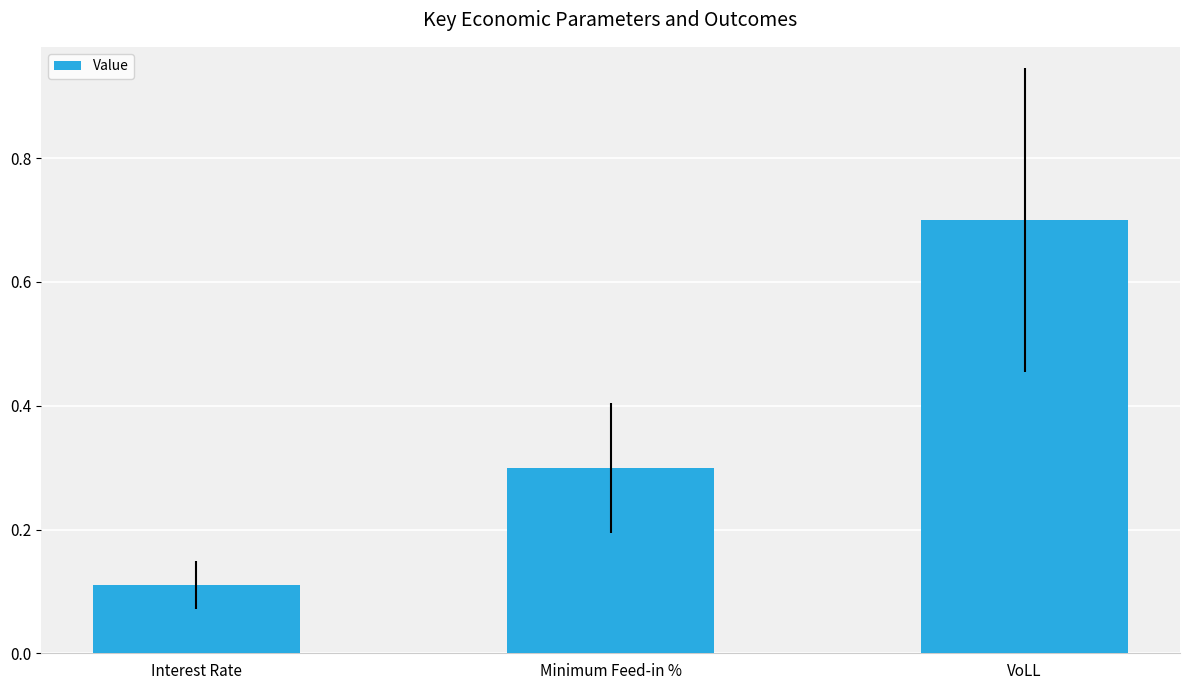

At which category does the chart reach its minimum across all series?

Interest Rate